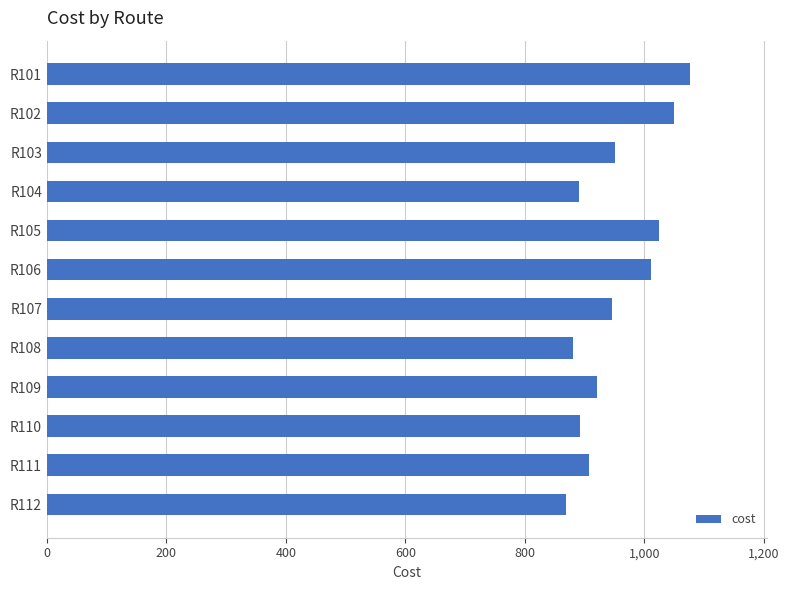

Where is the data nearest to the value 972?

R103